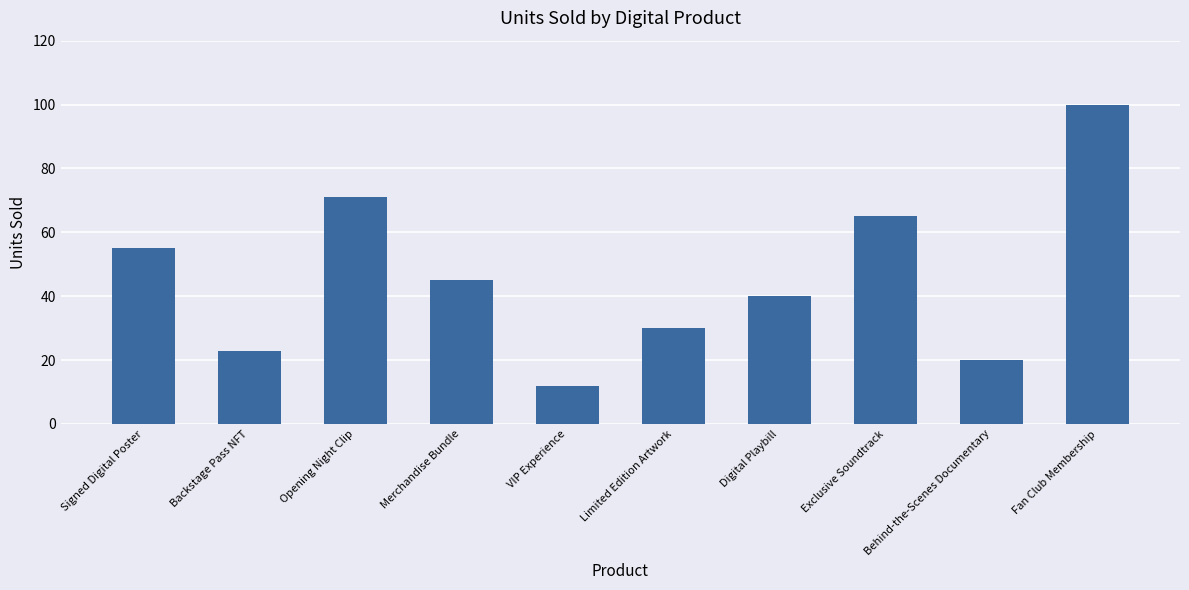

What position from the right is VIP Experience?

6